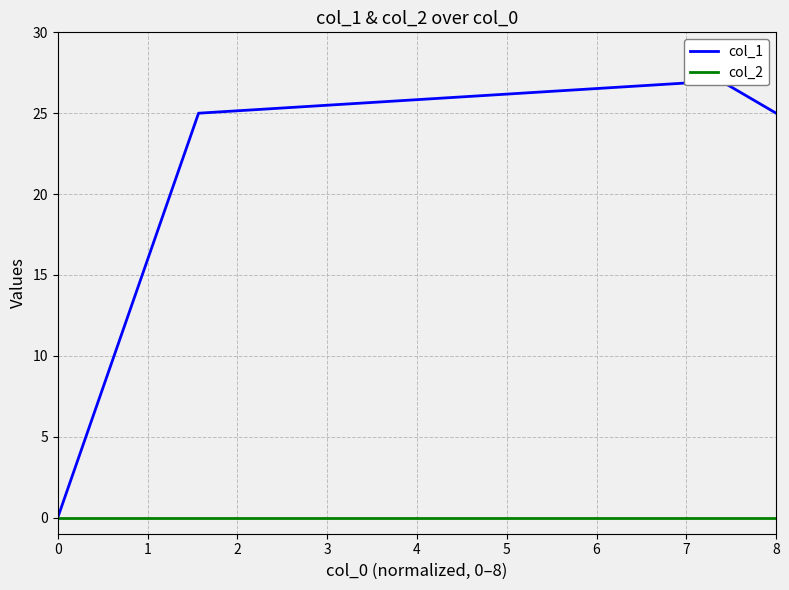

True or false: col_1 has more than 0 interior local peaks.

True